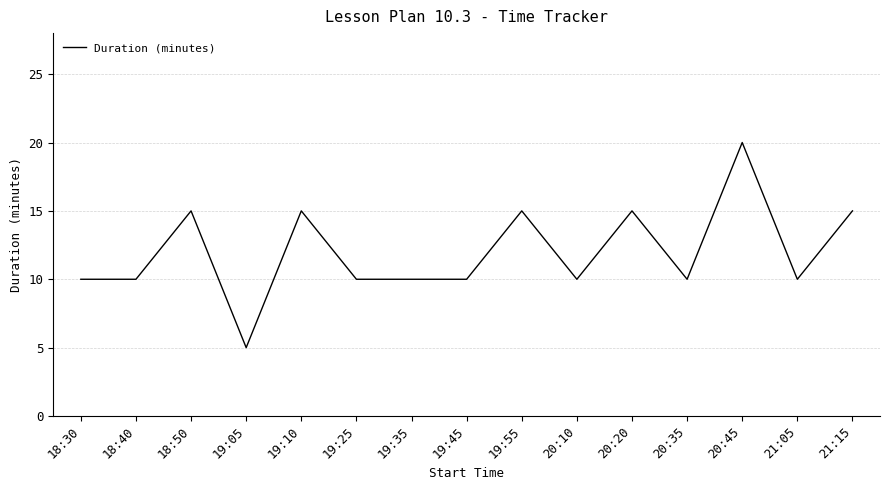

What is the approximate value at 20:10?

10